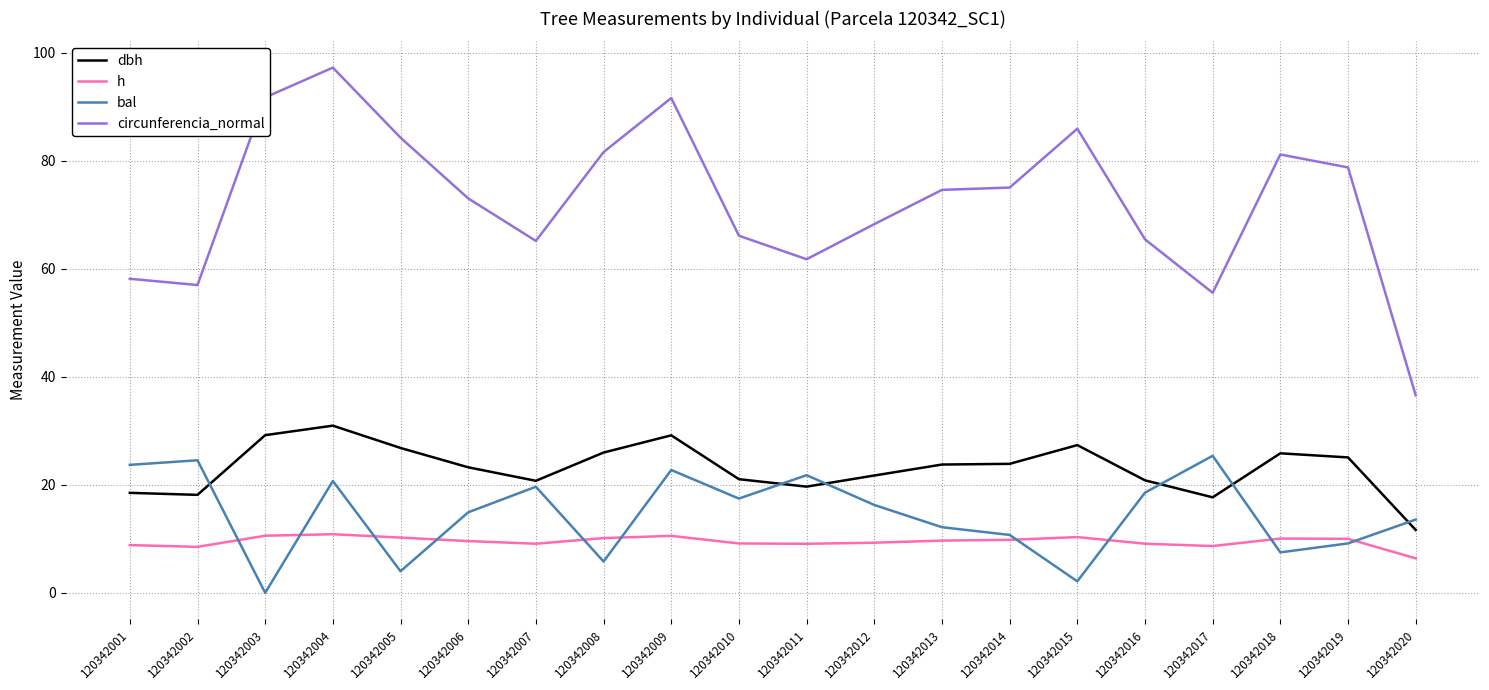

Which series has the largest total across all categories?

circunferencia_normal